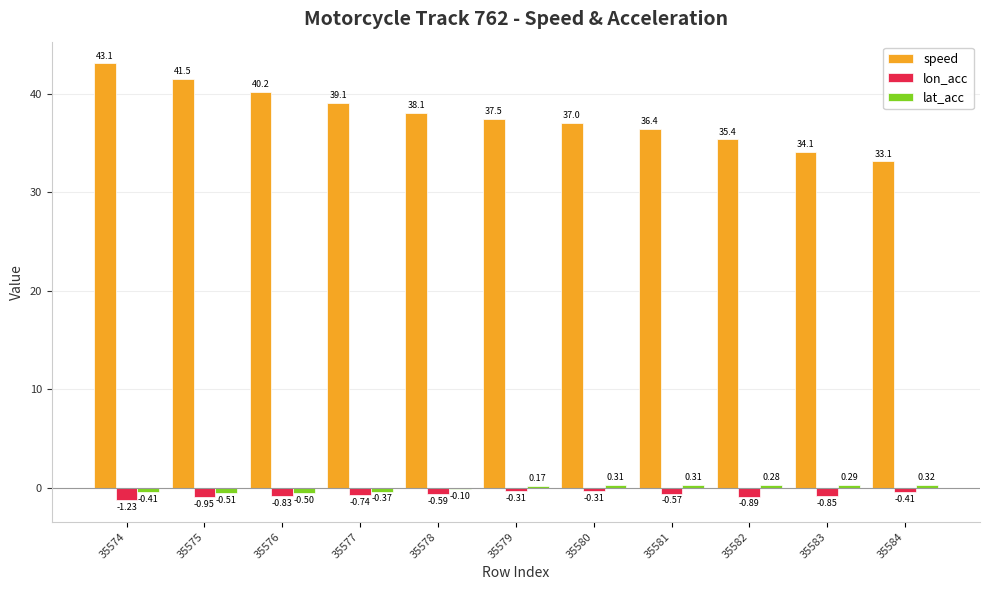

Which series changed the most between 35575 and 35578?

speed